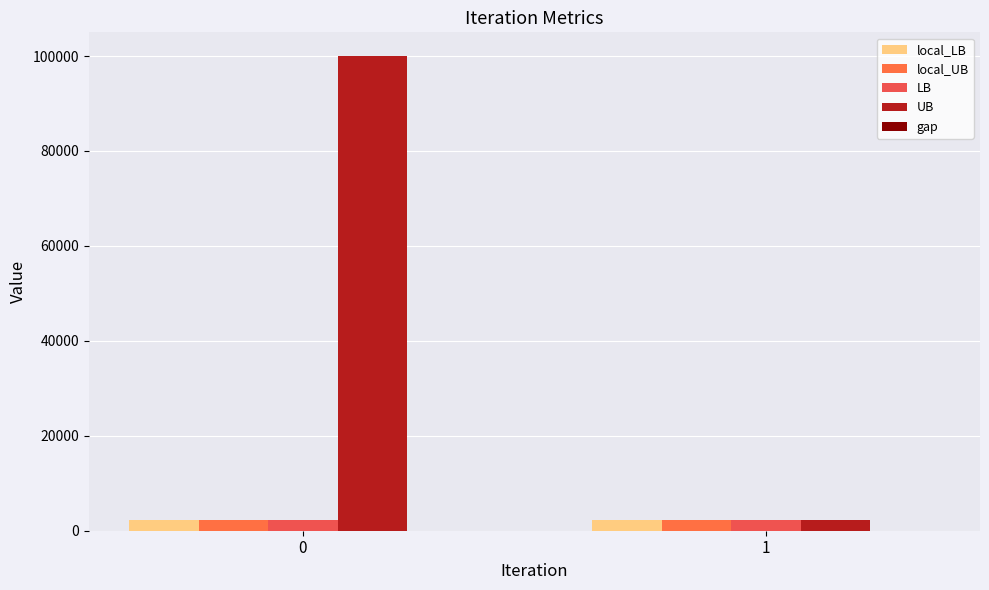

What is the maximum value for LB?

2337.0